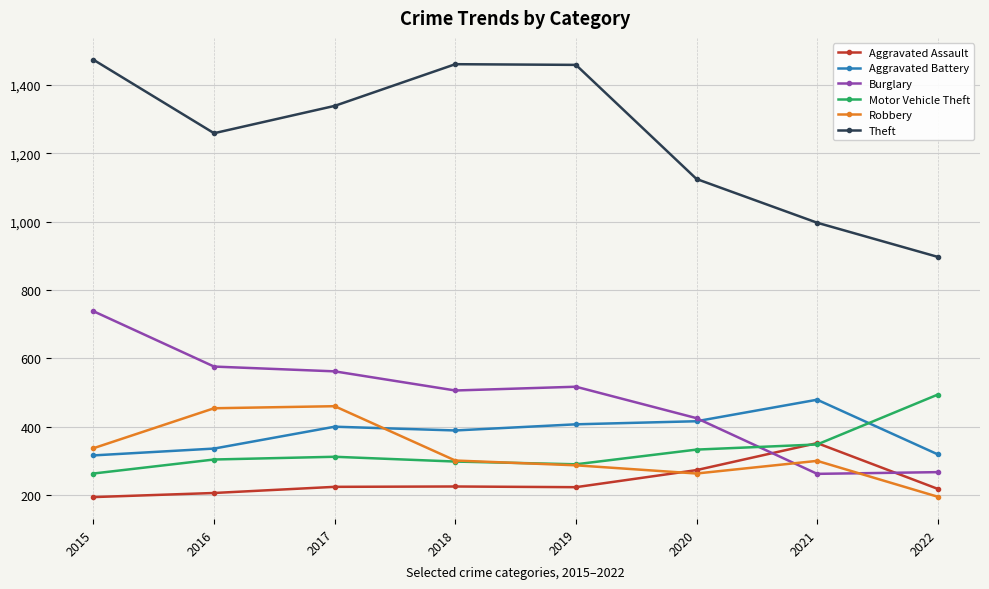

True or false: Theft has a value of 897 at 2022.

True